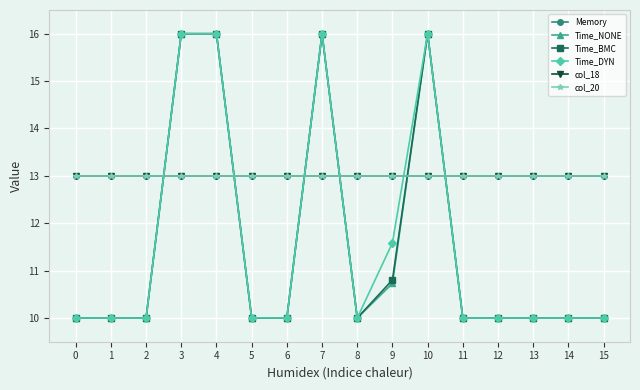

Is this an area chart (filled region under the line)?

No